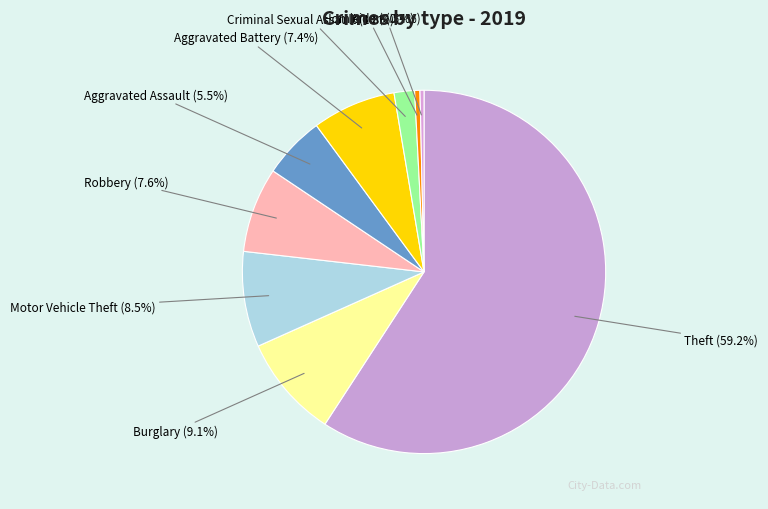

Is there a majority slice in this chart?

Yes